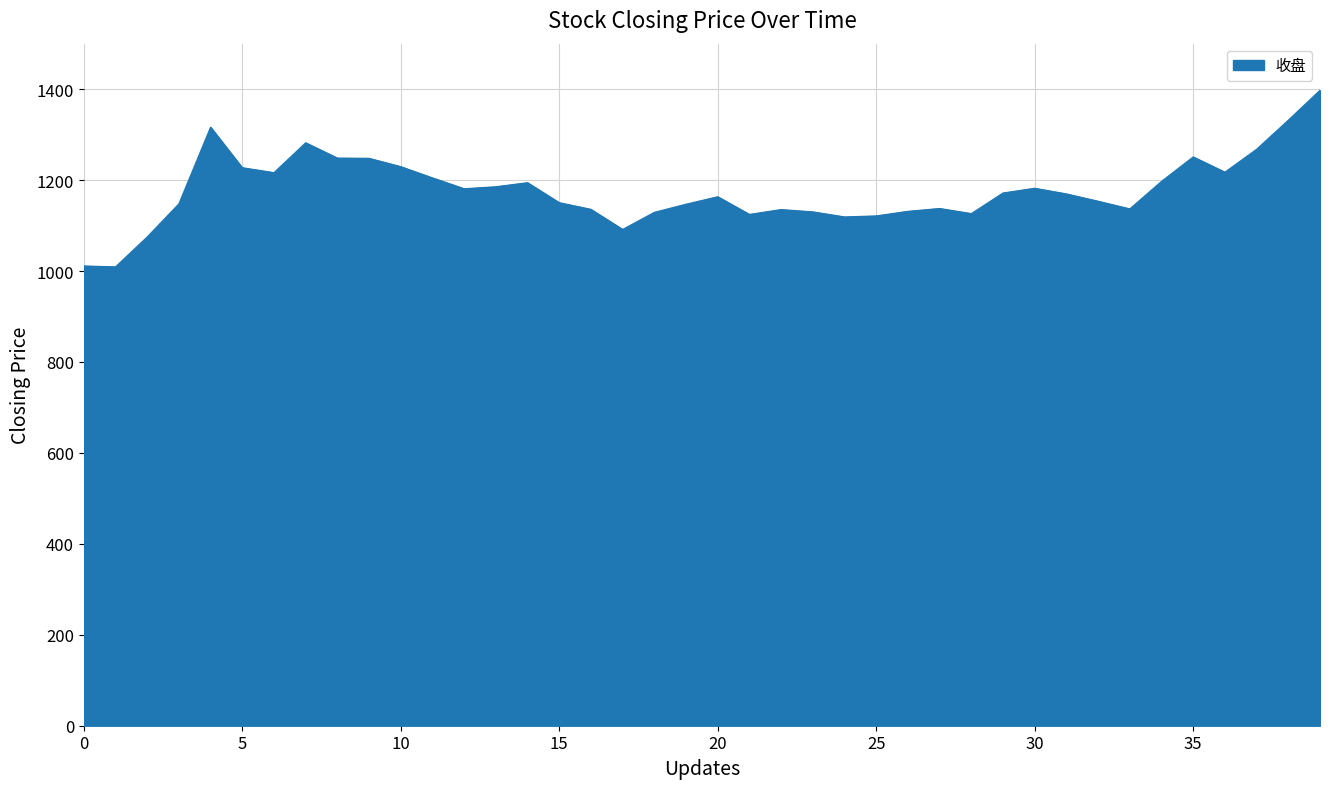

What is the minimum value shown in the chart?

1009.1